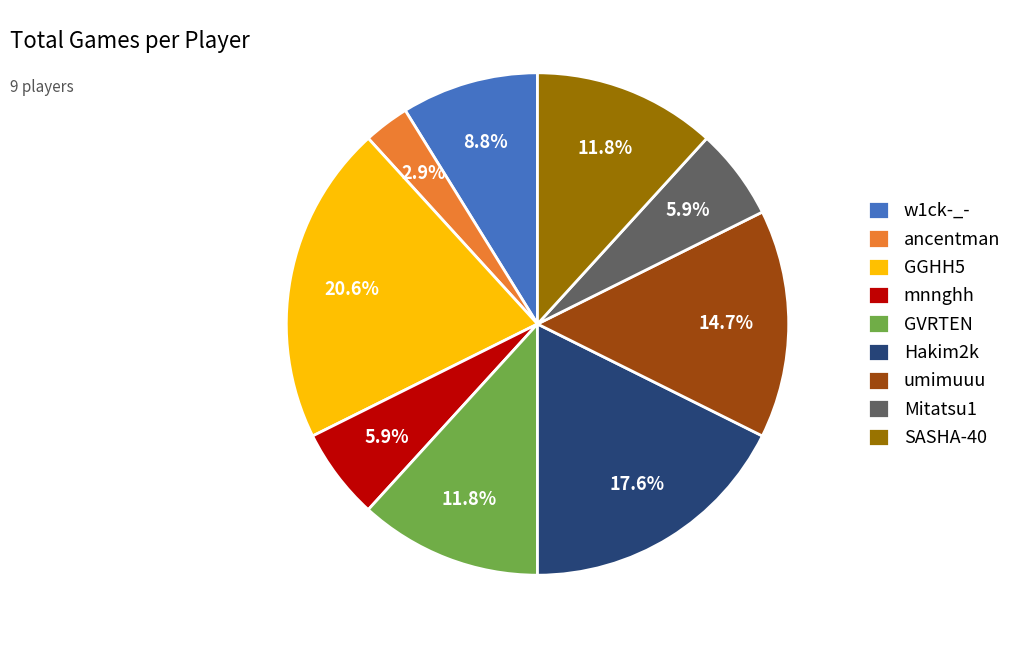

To the nearest percent, what is the average slice percentage?

11%